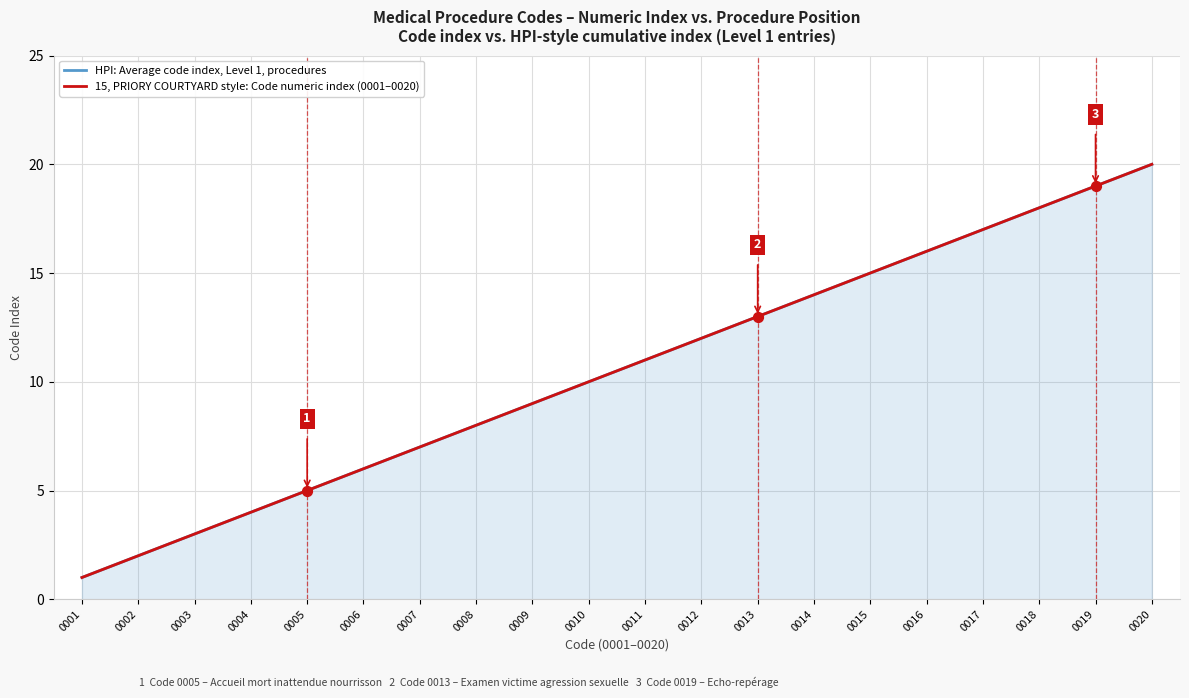

What is the total value across all series at 0013?

26